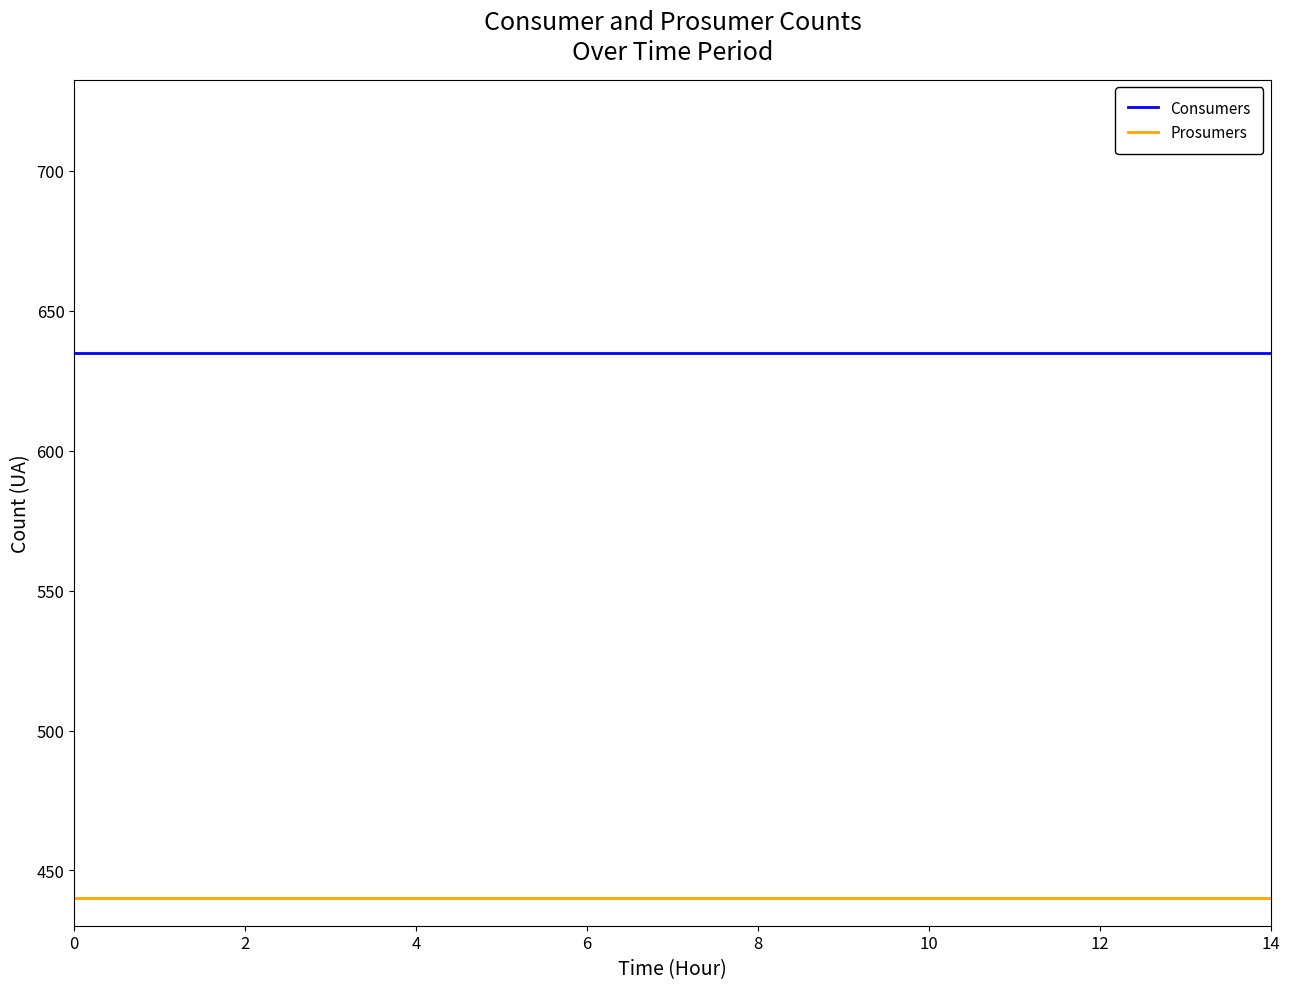

Which series has the largest total across all categories?

Consumers